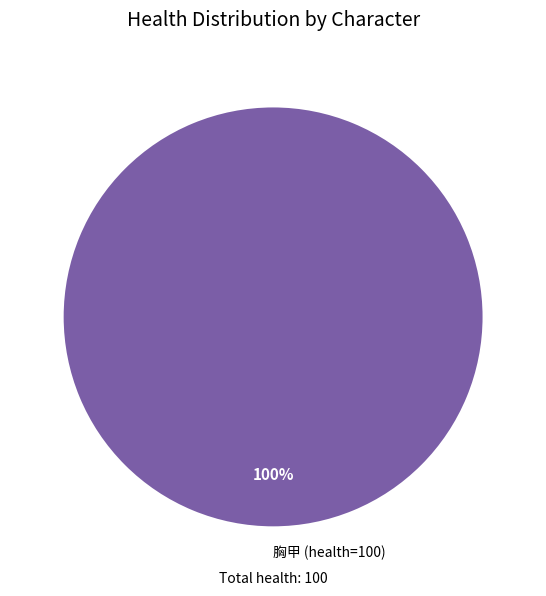

The 胸甲 (health=100) slice represents 100% of the pie. True or false?

True